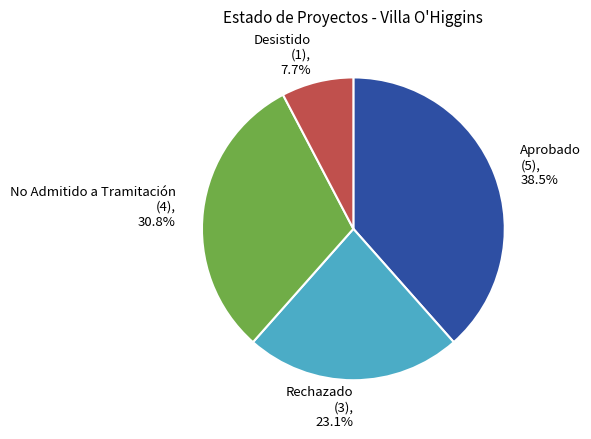

Count the number of slices in the pie.

4